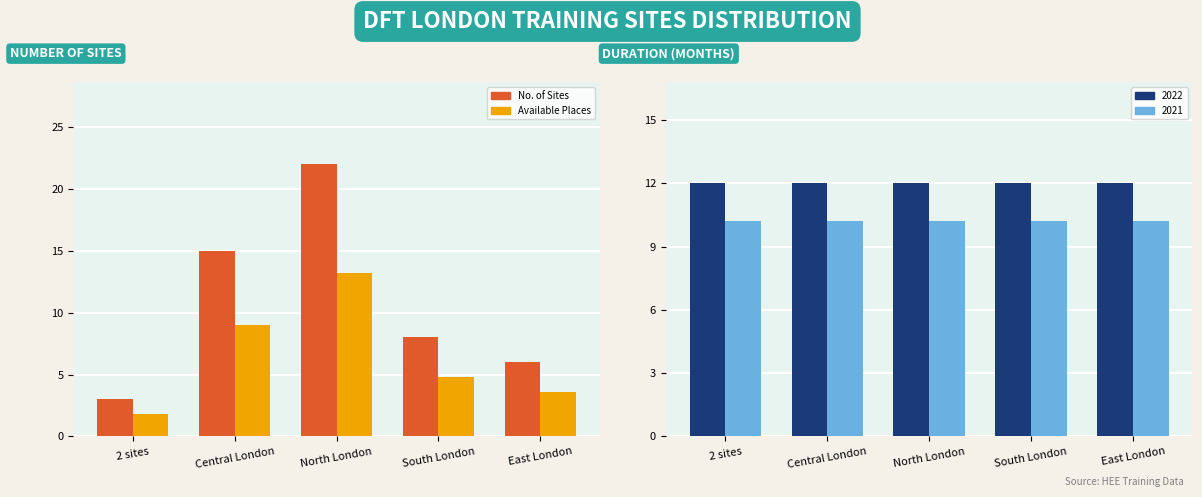

Rank the series by their maximum value, from lowest to highest.

Duration (2021), Duration (2022), Available, No. of Sites